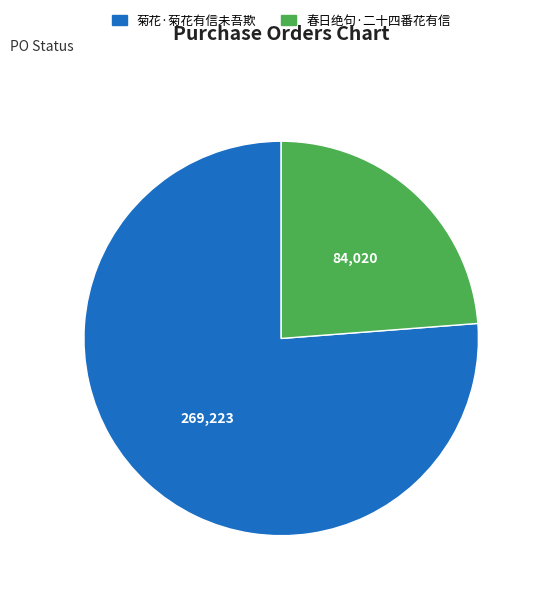

Does 春日绝句·二十四番花有信 account for over 50% of the chart?

No